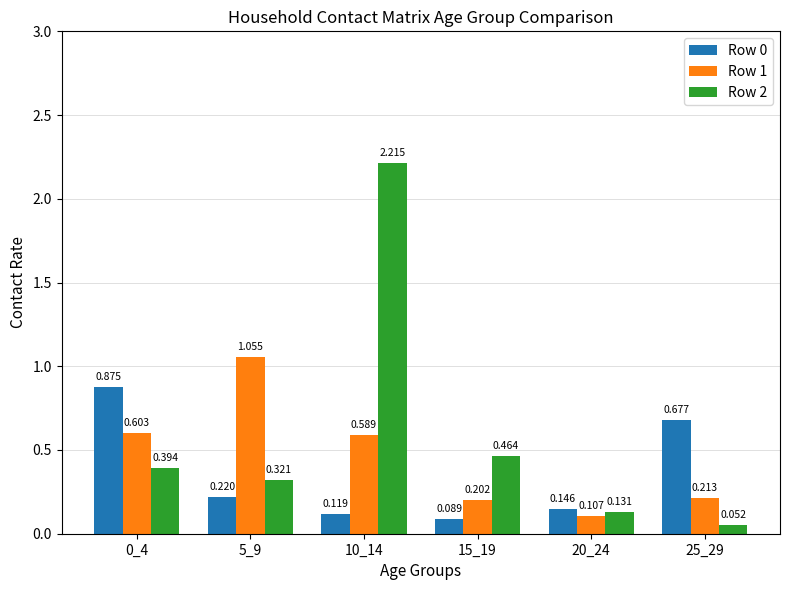

How many distinct data groups are displayed?

3